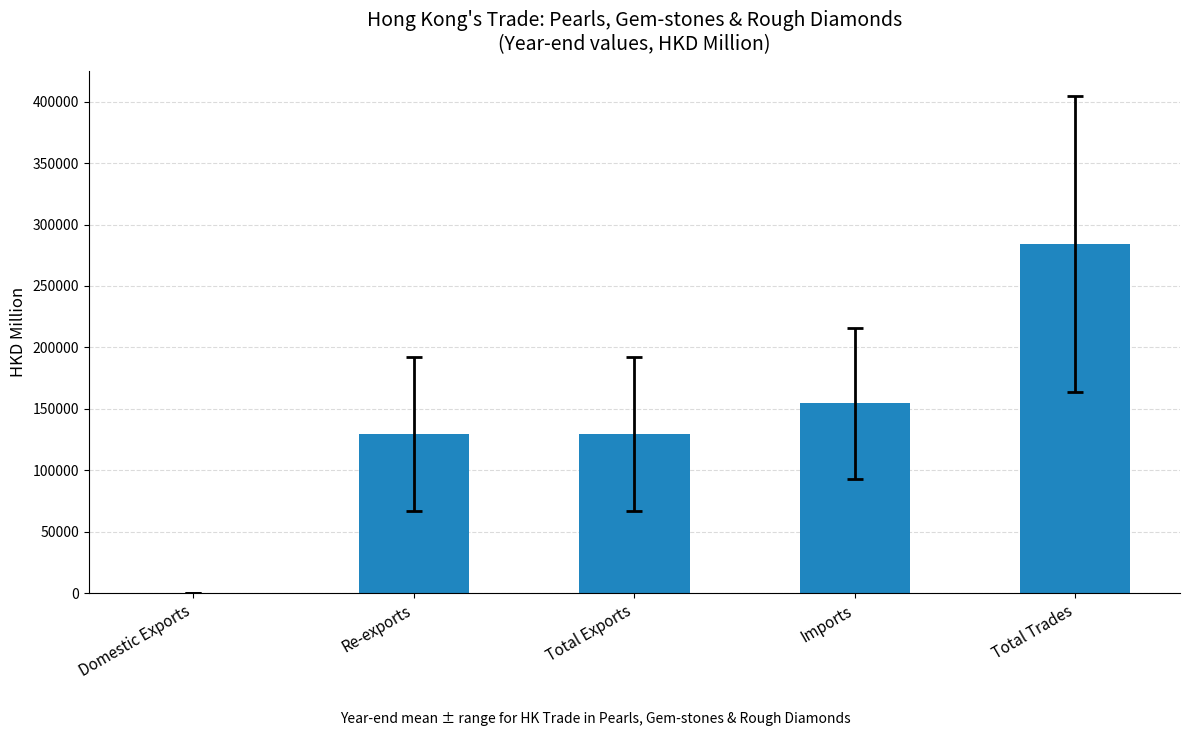

The value at Total Trades is 146374.5. True or false?

False